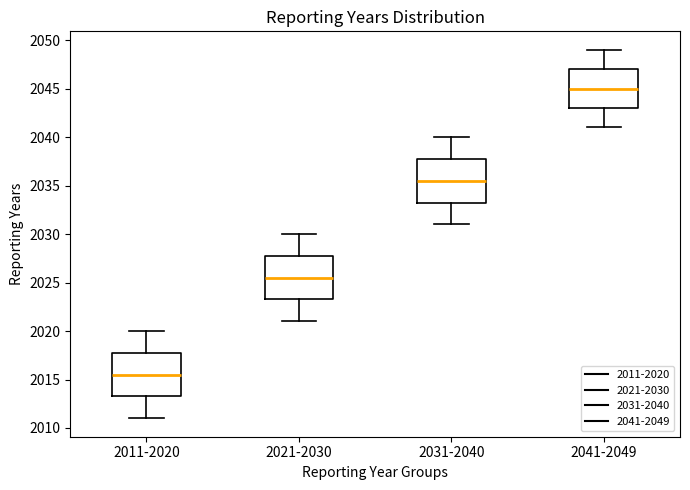

Reading left to right, transcribe this box plot: for each box, give where its median line is, the range the box spans, and where its two whiskers end, as read against the y-axis. The values are not printed on the chart, so give them approximately, as read against the axis.

2011-2020: median 2015.5, box 2013.5 to 2018.0, whiskers 2011.0 to 2020.0
2021-2030: median 2025.5, box 2023.5 to 2028.0, whiskers 2021.0 to 2030.0
2031-2040: median 2035.5, box 2033.5 to 2038.0, whiskers 2031.0 to 2040.0
2041-2049: median 2045.0, box 2043.0 to 2047.0, whiskers 2041.0 to 2049.0